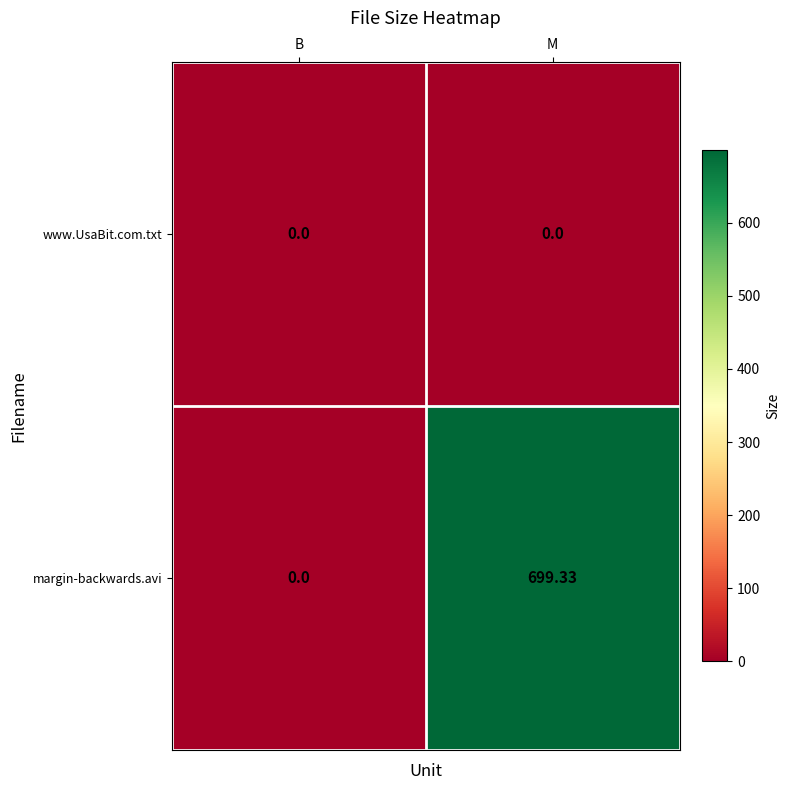

Which series has the widest spread of values?

margin-backwards.avi